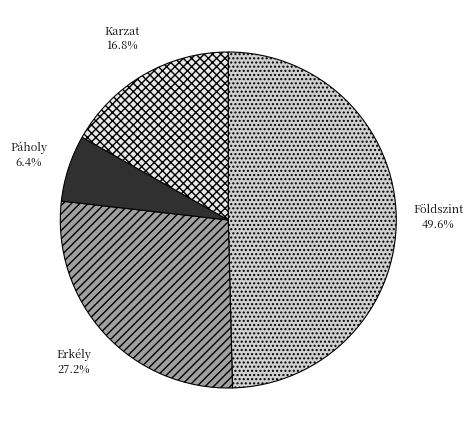

To the nearest percent, what percentage of the pie is Páholy?

6%